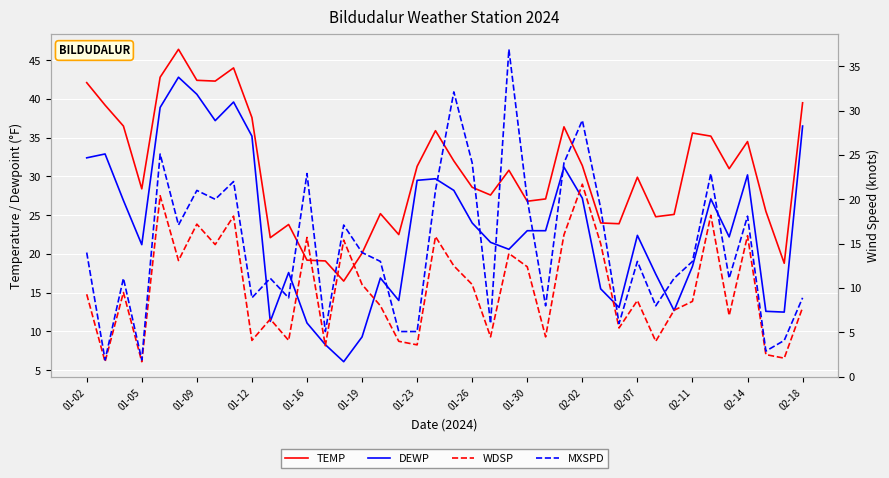

Reading left to right, list all the values displayed in this chart.

TEMP: 42.1	39.2	36.5	28.4	42.8	46.4	42.4	42.3	44.0	37.6	22.1	23.8	19.2	19.1	16.5	20.1	25.2	22.5	31.3	35.9	32.0	28.6	27.6	30.8	26.8	27.1	36.4	31.4	24.0	23.9	29.9	24.8	25.1	35.6	35.2	31.0	34.5	25.5	18.8	39.5
DEWP: 32.4	32.9	26.9	21.2	38.9	42.8	40.6	37.2	39.6	35.2	11.3	17.6	11.1	8.3	6.1	9.3	16.9	14.0	29.5	29.7	28.2	24.0	21.5	20.6	23.0	23.0	31.2	27.2	15.5	13.1	22.4	17.4	12.7	18.4	27.1	22.2	30.2	12.6	12.5	36.5
WDSP: 9.3	1.7	9.5	1.7	20.4	13.1	17.2	14.9	18.1	4.1	6.5	4.1	15.7	3.5	15.4	10.4	8.0	4.0	3.6	15.8	12.5	10.4	4.5	13.9	12.4	4.5	16.0	21.7	15.0	5.5	8.6	4.0	7.5	8.5	18.2	6.9	15.9	2.5	2.1	7.8
MXSPD: 14.0	1.9	11.1	1.9	25.1	17.1	21.0	20.0	22.0	8.9	11.1	8.9	22.9	5.1	17.1	14.0	13.0	5.1	5.1	21.0	32.1	24.1	6.0	36.9	20.0	8.0	24.1	28.9	19.0	6.0	13.0	8.0	11.1	13.0	22.9	11.1	18.1	2.9	4.1	8.9